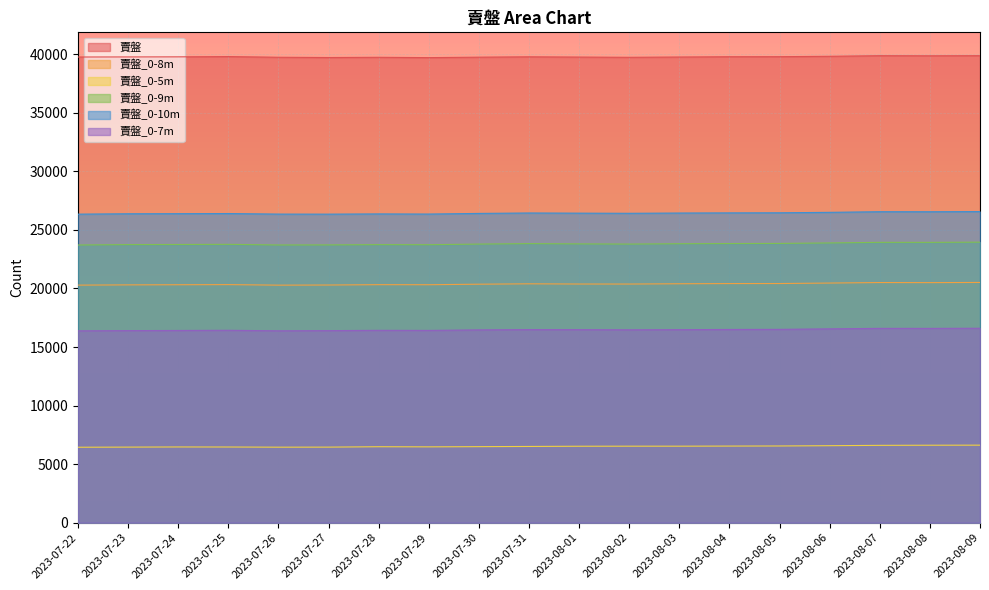

How many series are shown in this chart?

6